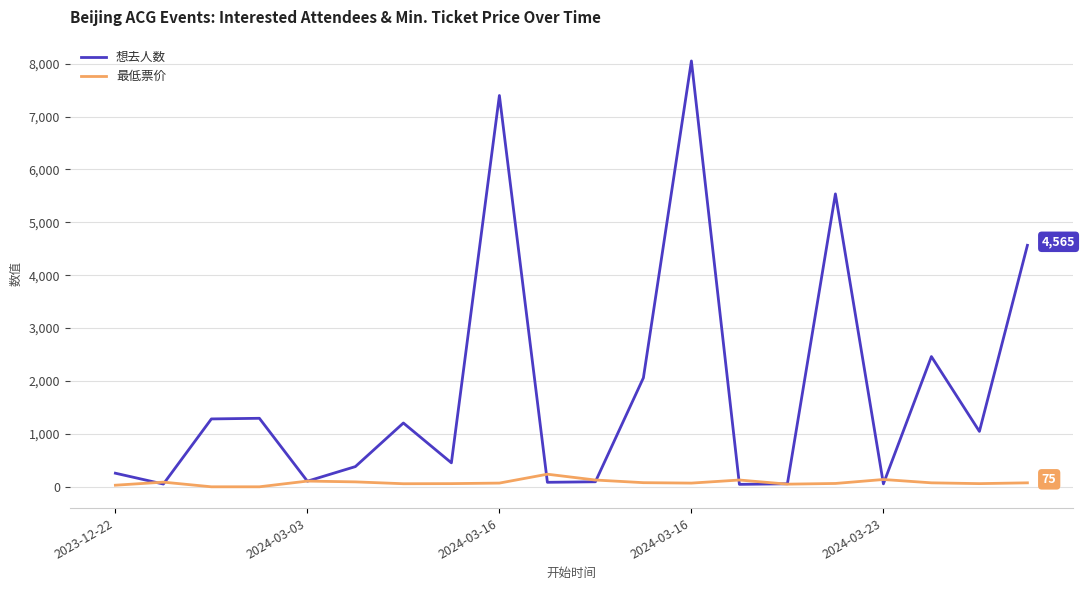

In 最低票价, how many points are higher than both neighbors (excluding endpoints)?

5